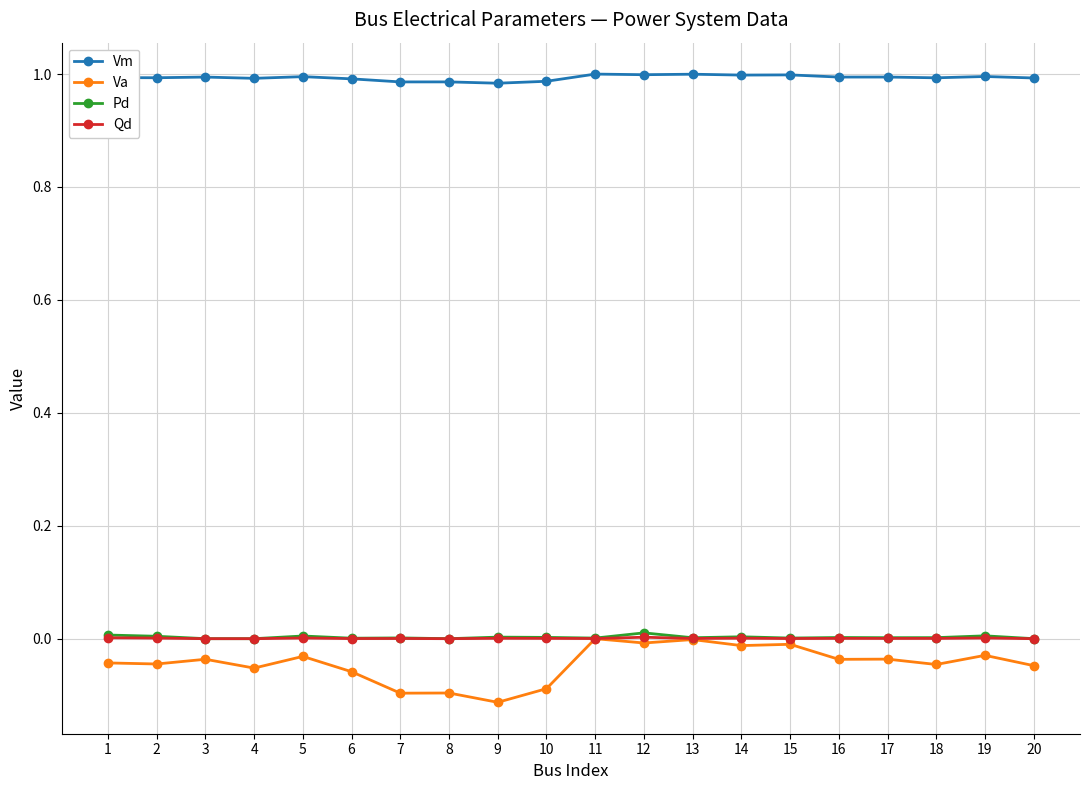

Between 13 and 16, which series saw the biggest shift?

Va